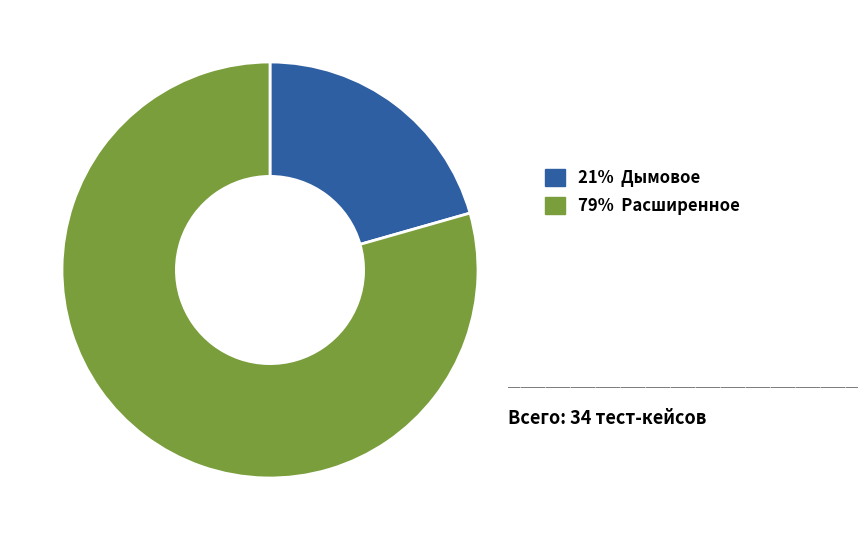

Does any single category account for the majority?

Yes